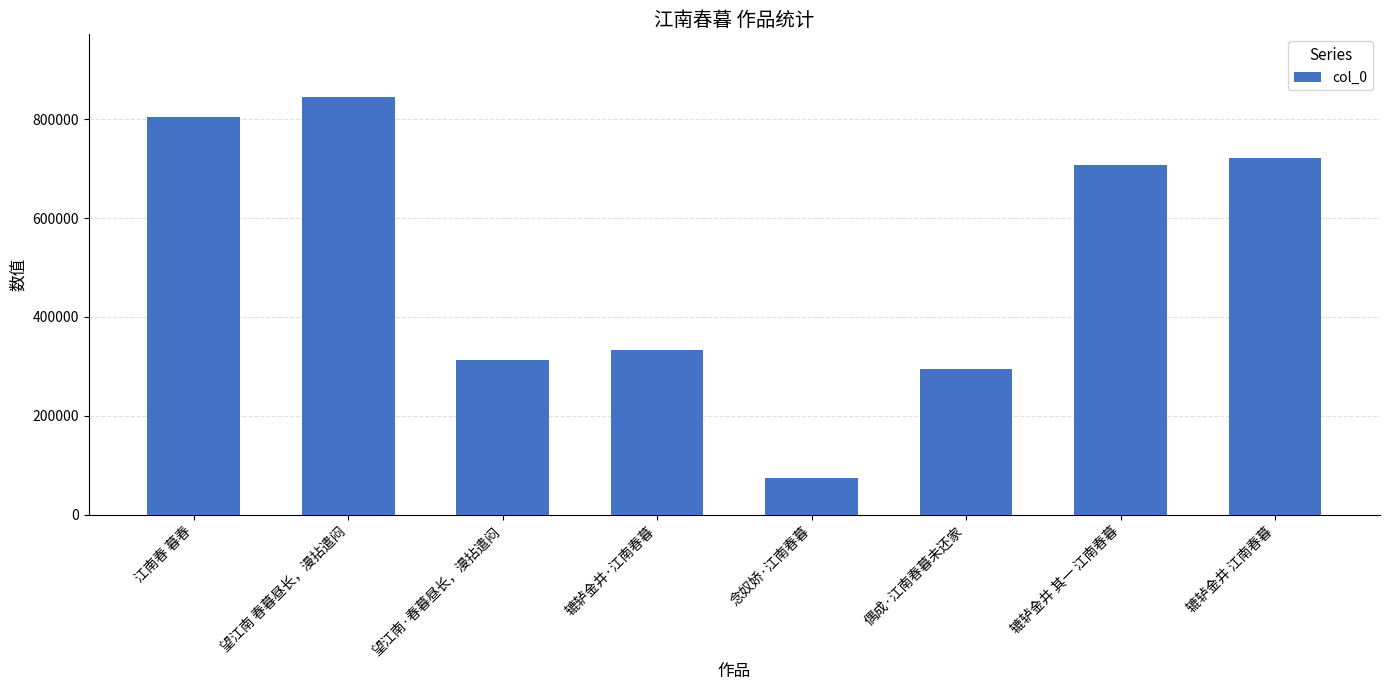

Between 望江南·春暮昼长，漫拈遣闷 and 辘轳金井·江南春暮, which is larger?

辘轳金井·江南春暮